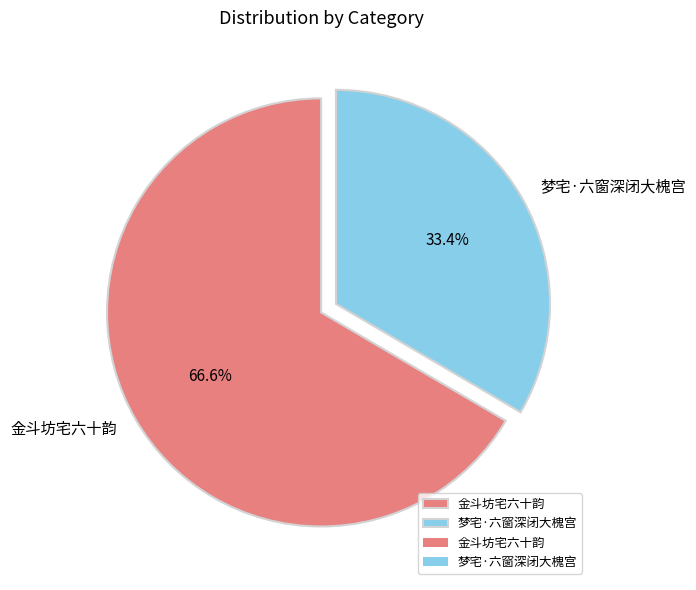

What portion of the pie excludes 金斗坊宅六十韵?

33.4%